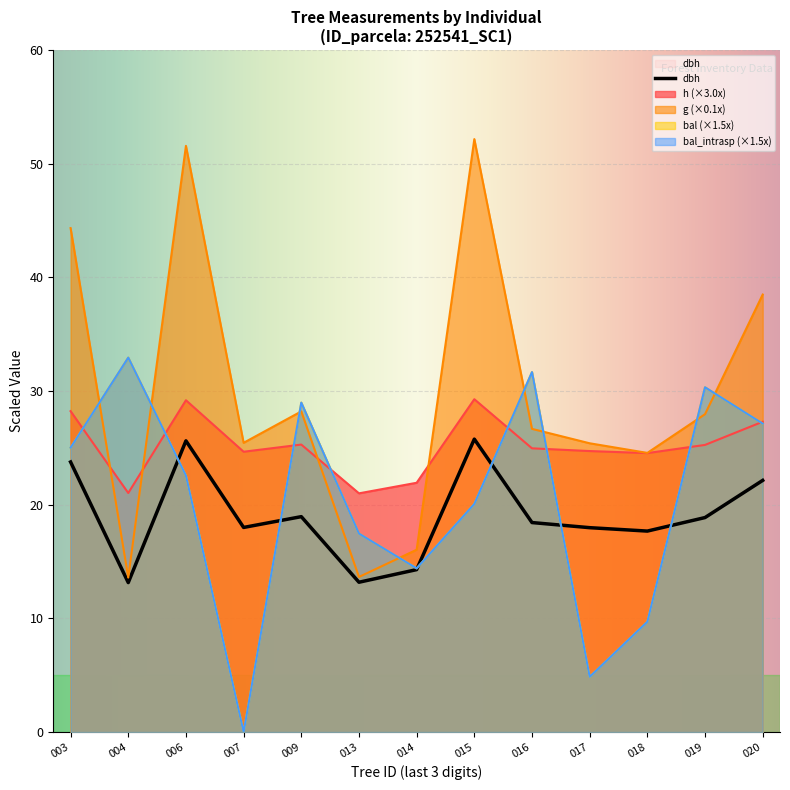

What is the average value of the g series?

29.9